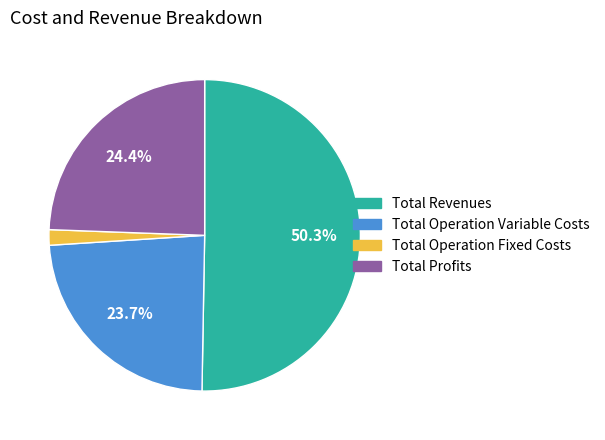

How many slices are in this pie chart?

4